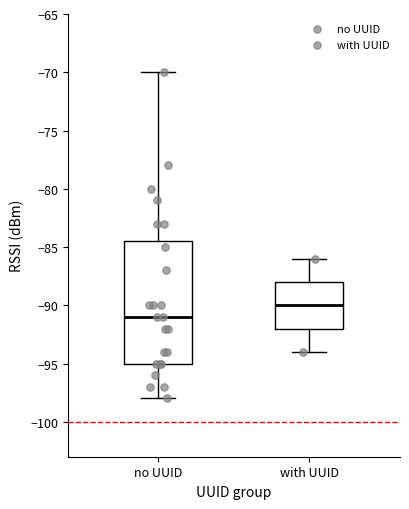

Which box is the tallest, from its lower edge to its upper edge?

no UUID